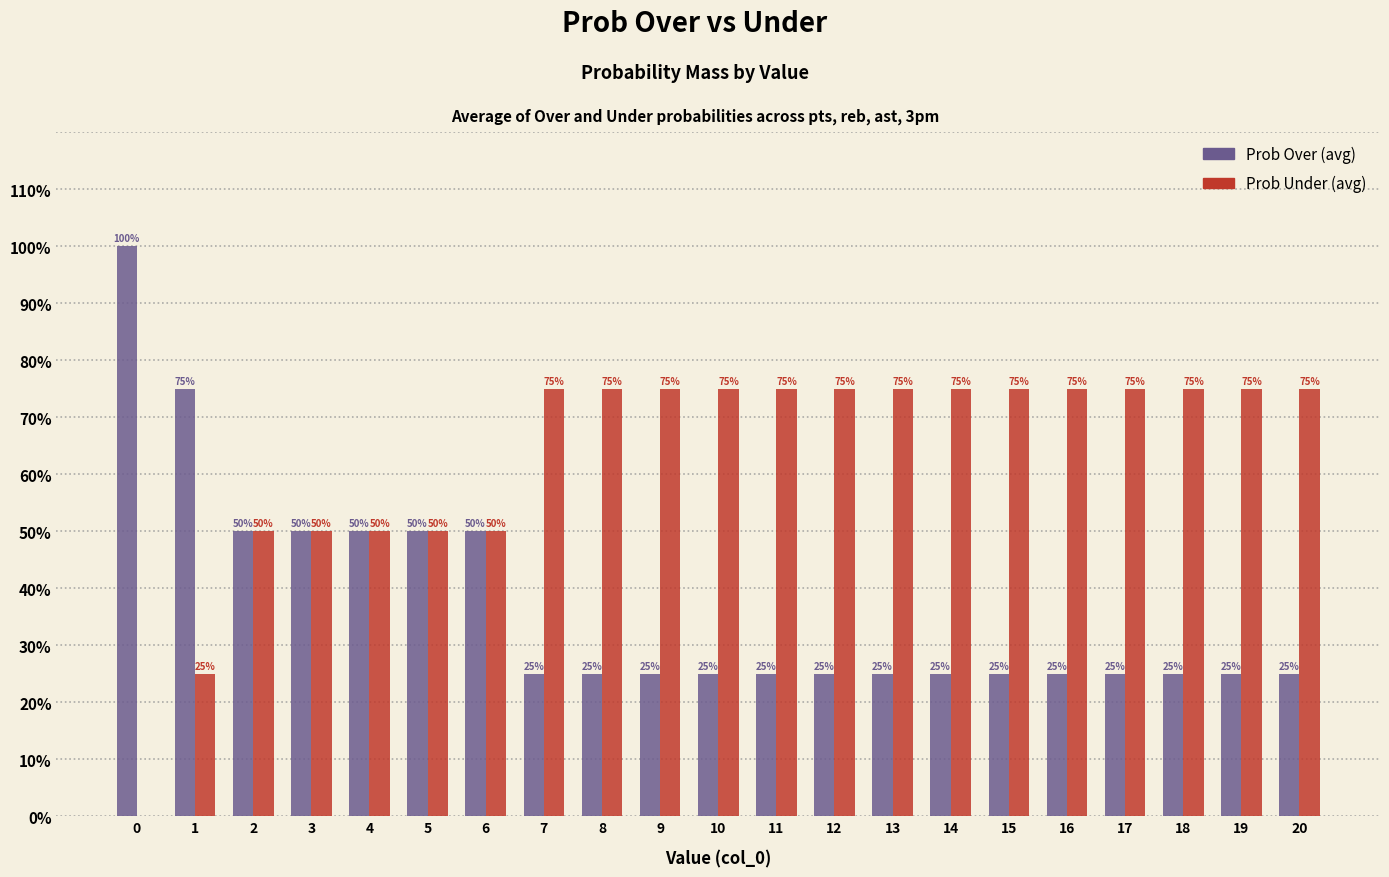

Reading right to left, what are all the values shown in this chart?

Prob Over (avg): 20=25	19=25	18=25	17=25	16=25	15=25	14=25	13=25	12=25	11=25	10=25	9=25	8=25	7=25	6=50	5=50	4=50	3=50	2=50	1=75	0=100
Prob Under (avg): 20=75	19=75	18=75	17=75	16=75	15=75	14=75	13=75	12=75	11=75	10=75	9=75	8=75	7=75	6=50	5=50	4=50	3=50	2=50	1=25	0=0